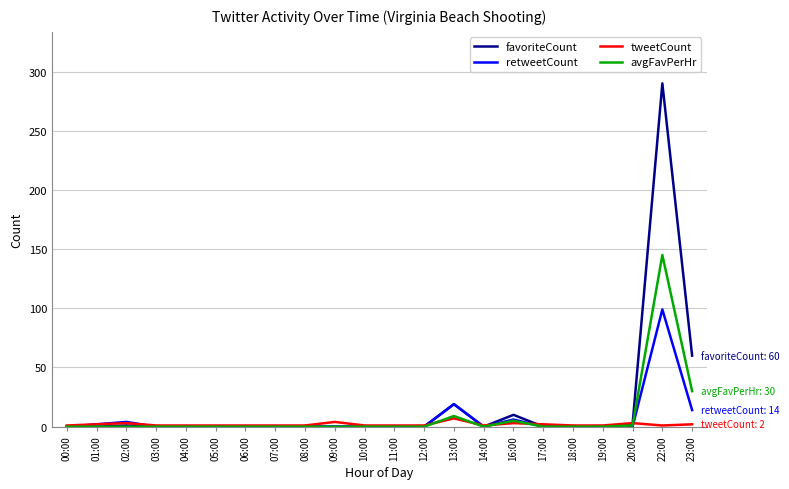

Which series has the widest spread of values?

favoriteCount